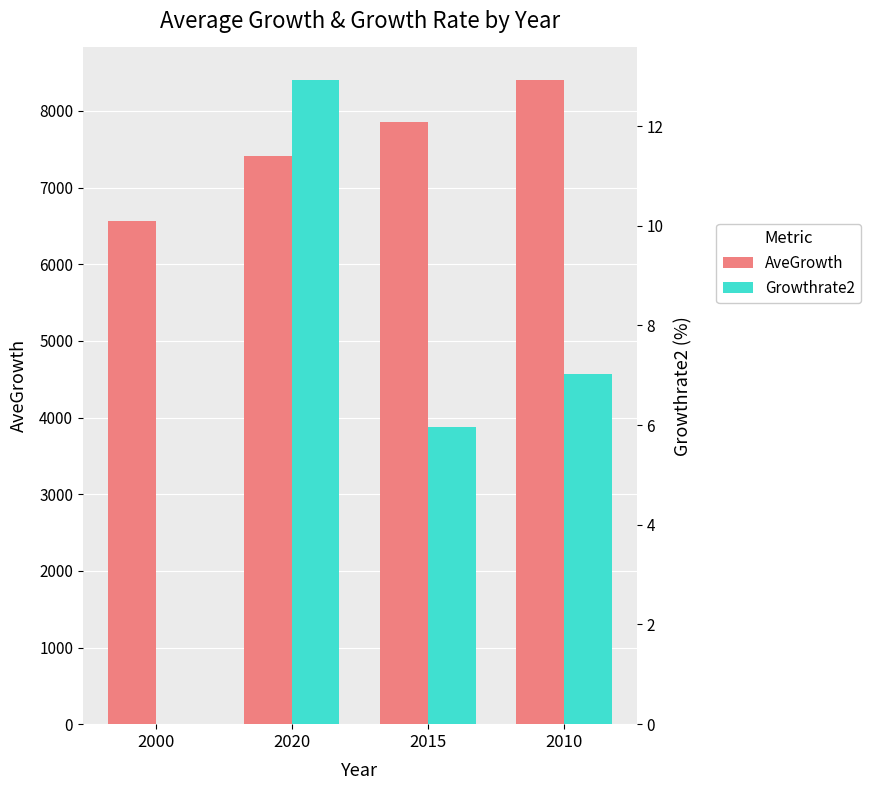

Reading left to right, what are all the values shown in this chart?

AveGrowth: 6565.0	7413.6	7856.1	8408.4
Growthrate2: 0.0	12.9	6.0	7.0